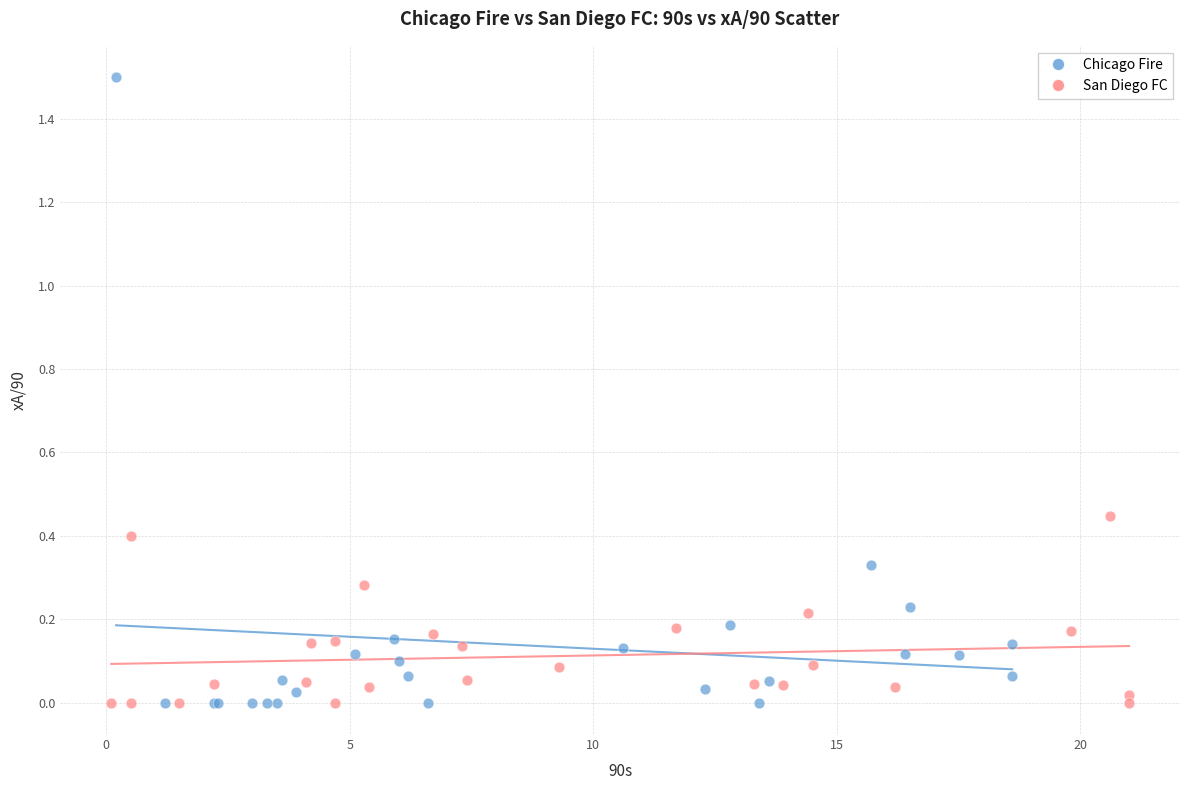

Which series has the largest Y range (max minus min)?

Chicago Fire